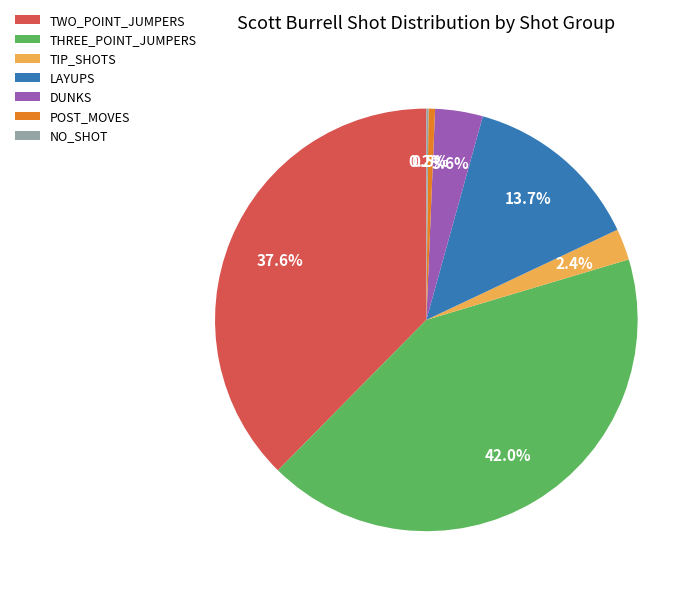

Does any single category account for the majority?

No